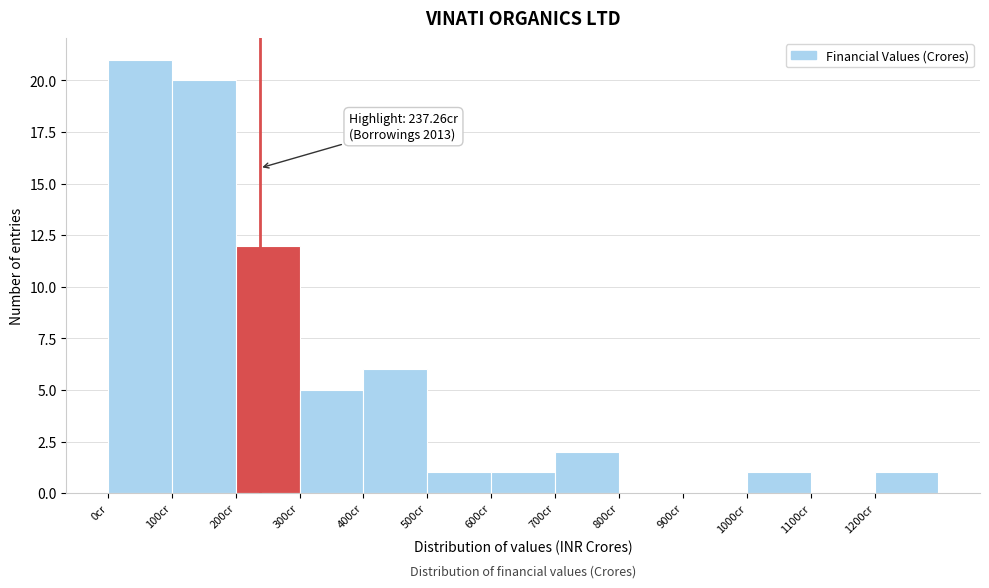

Over which range of the x-axis is the bar tallest?

0 to 100